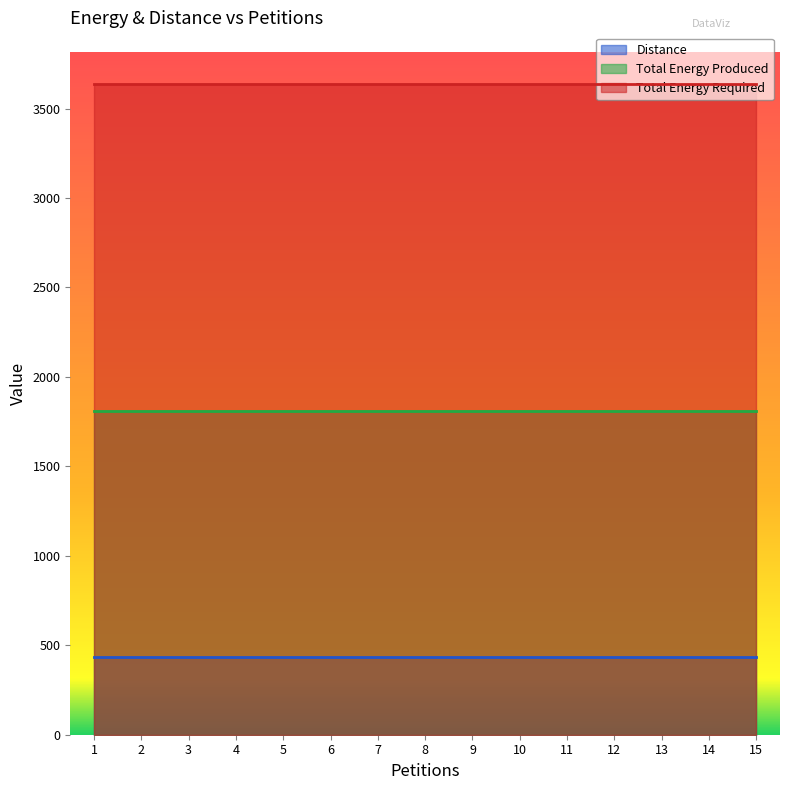

List the labels in order of Distance value, smallest first.

1, 2, 3, 4, 5, 6, 7, 8, 9, 10, 11, 12, 13, 14, 15